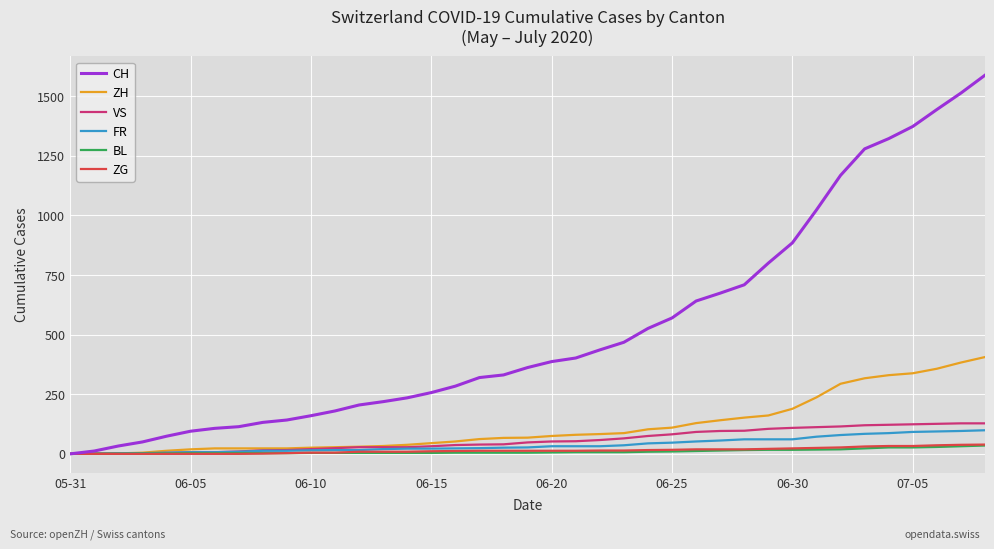

What is the maximum value shown in the chart?

1588